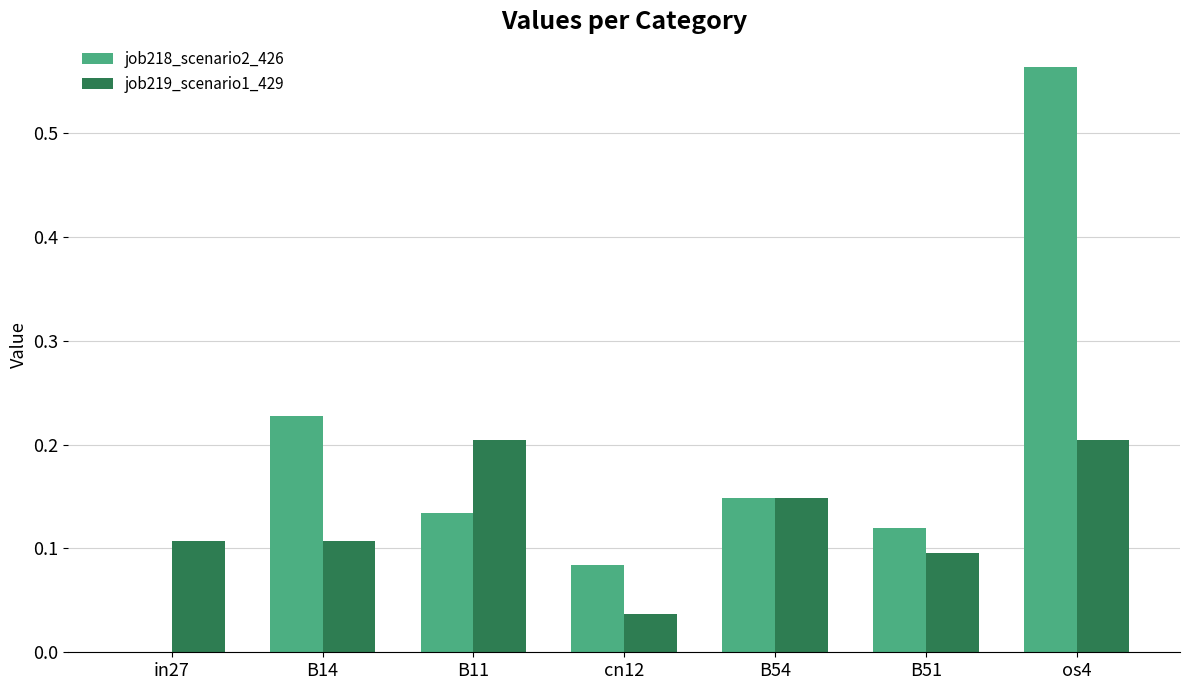

What are all the series names shown in the legend?

job218_scenario2_426, job219_scenario1_429